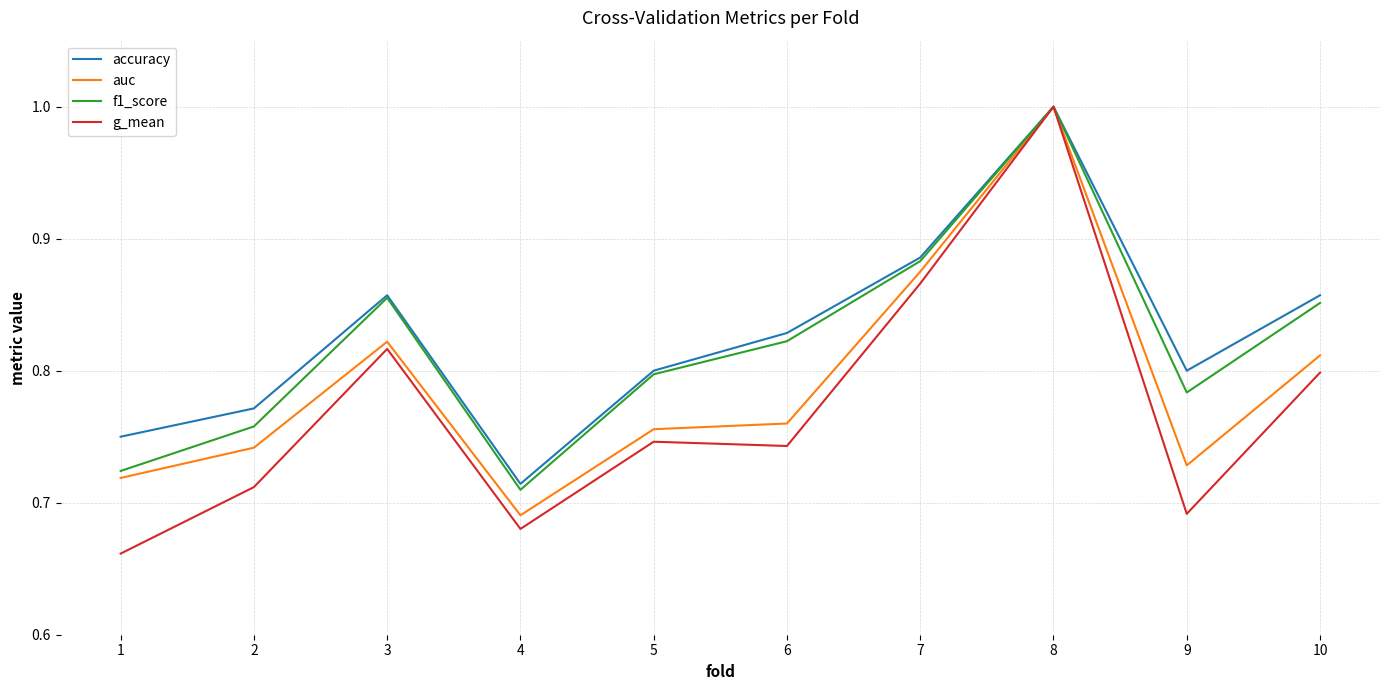

How many categories are shown in the chart?

10